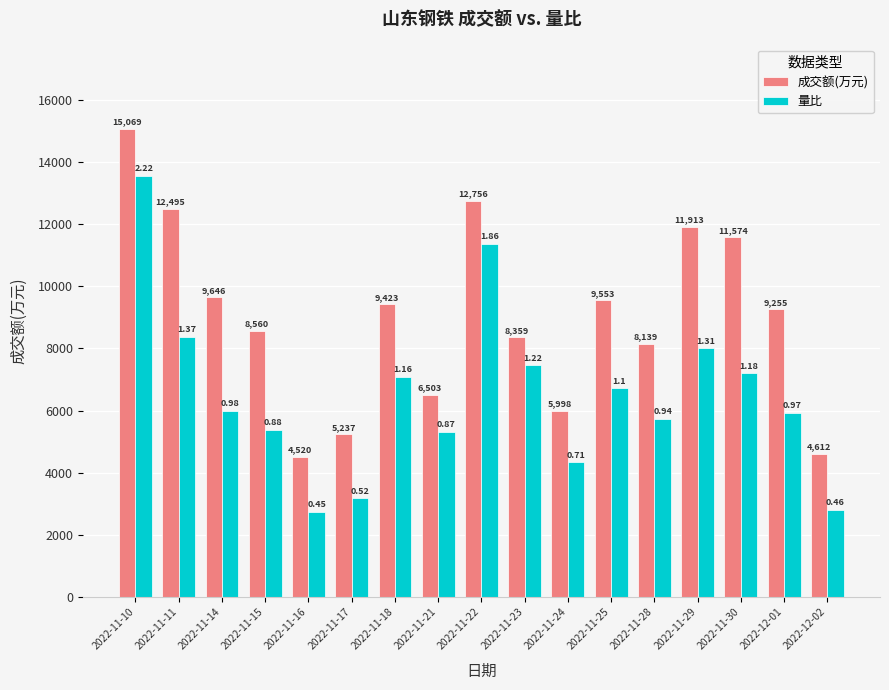

List the labels in order of 成交额(万元) value, smallest first.

2022-11-16, 2022-12-02, 2022-11-17, 2022-11-24, 2022-11-21, 2022-11-28, 2022-11-23, 2022-11-15, 2022-12-01, 2022-11-18, 2022-11-25, 2022-11-14, 2022-11-30, 2022-11-29, 2022-11-11, 2022-11-22, 2022-11-10